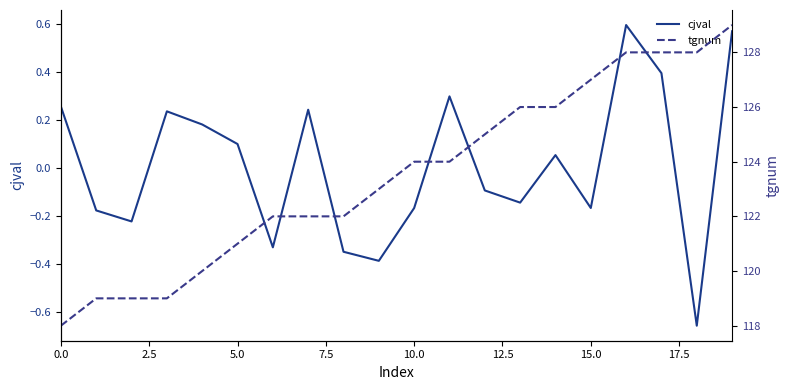

What is the difference between the maximum and minimum values in the cjval series?

1.2